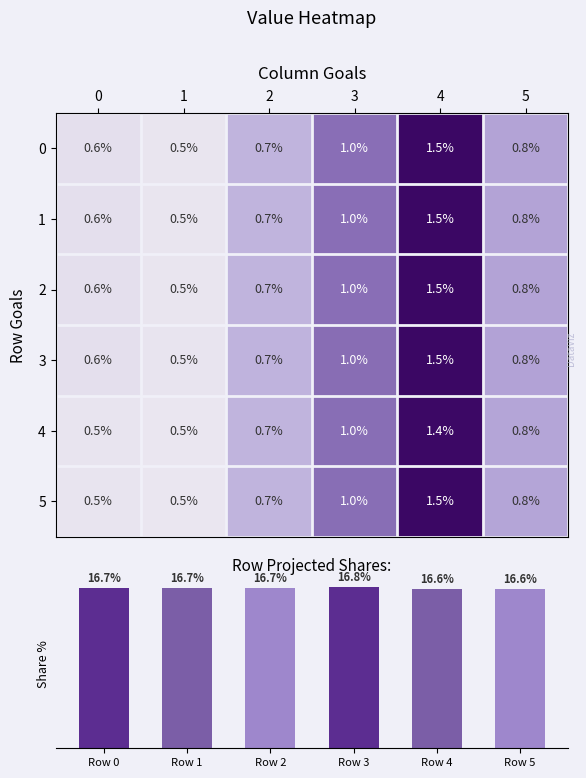

Count the number of categories in the chart.

6